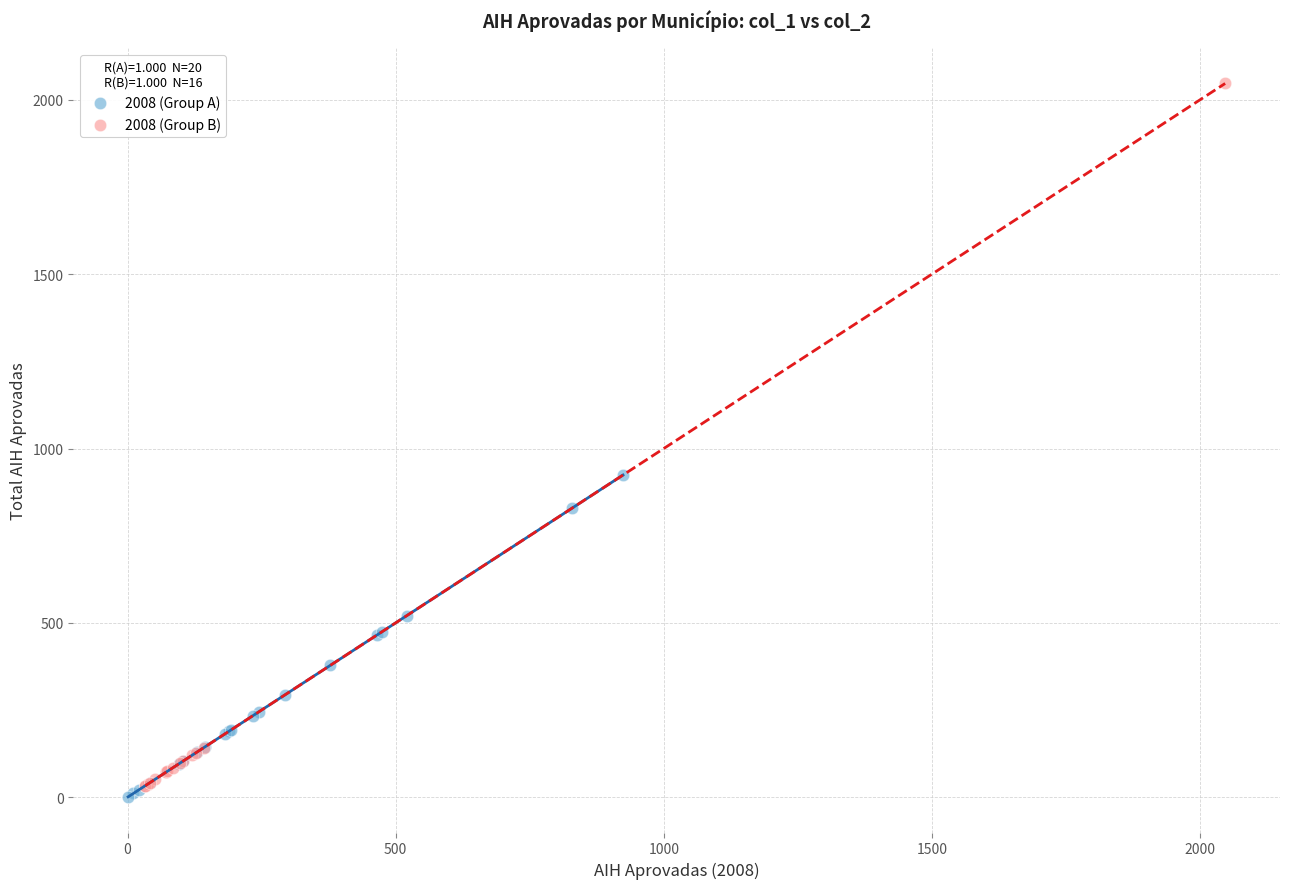

Which series has the widest spread of Y values?

2008 (Group B)